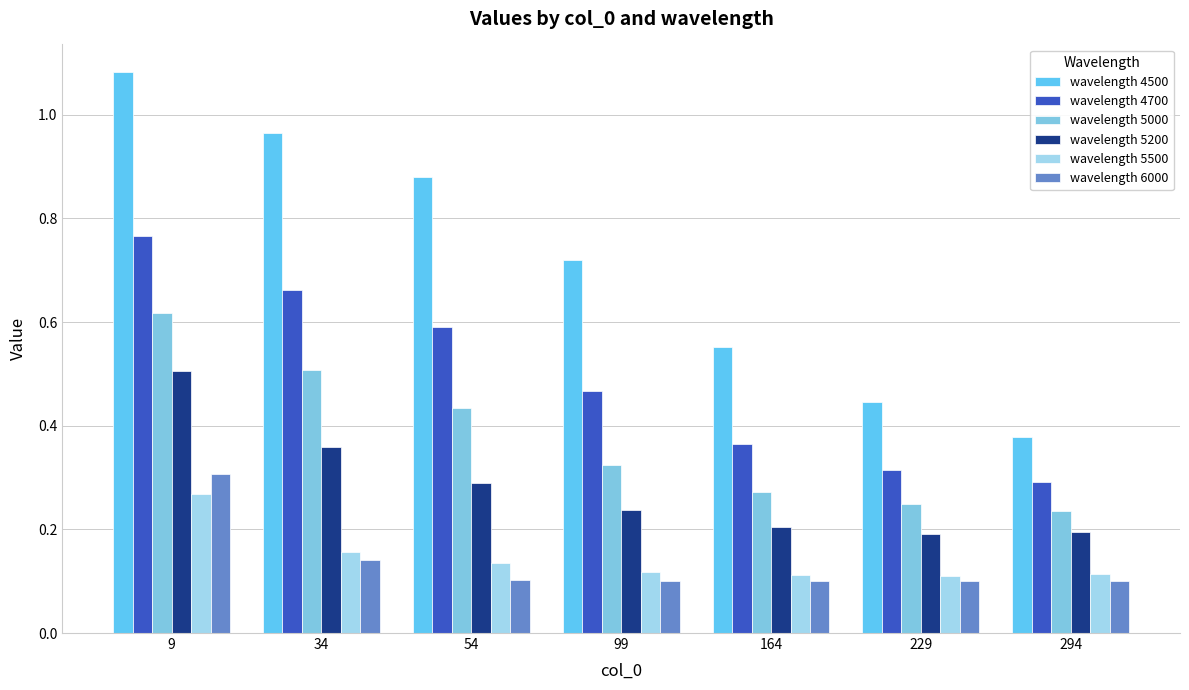

What is the difference between the maximum and second lowest values in the wavelength 5000 series?

0.4